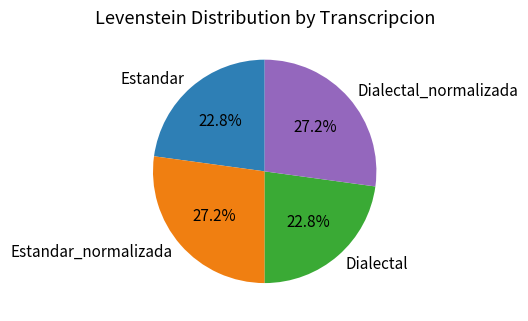

Is it true that Estandar_normalizada is 27% of the pie?

True